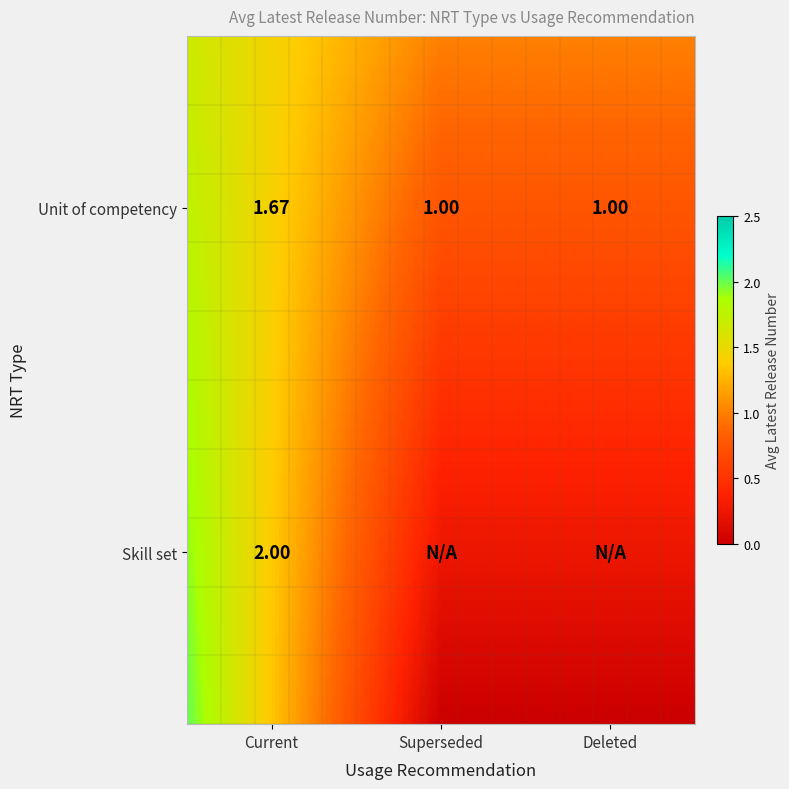

What is the average value?

0.9